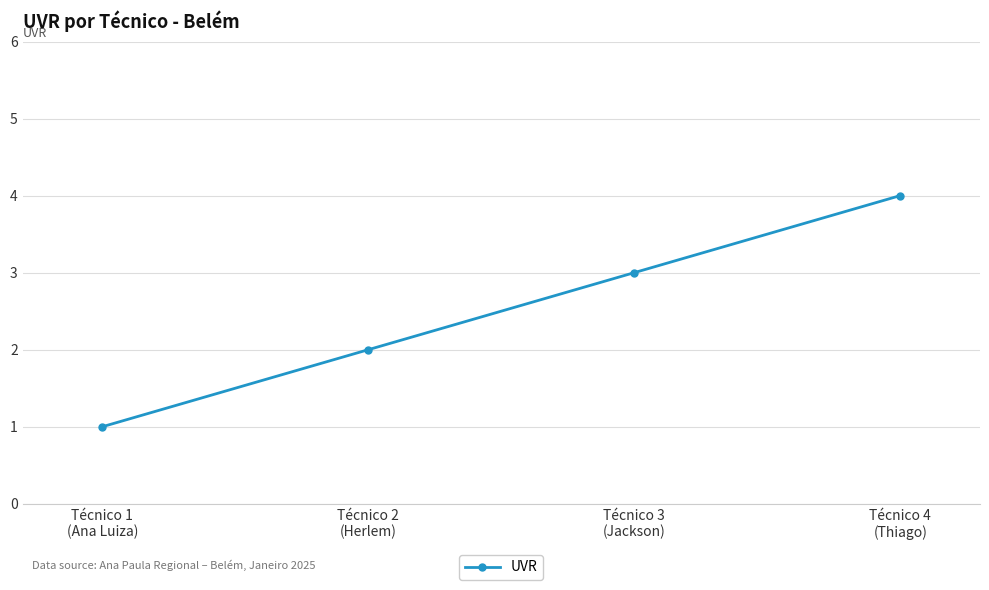

Does the chart have visible grid lines?

Yes